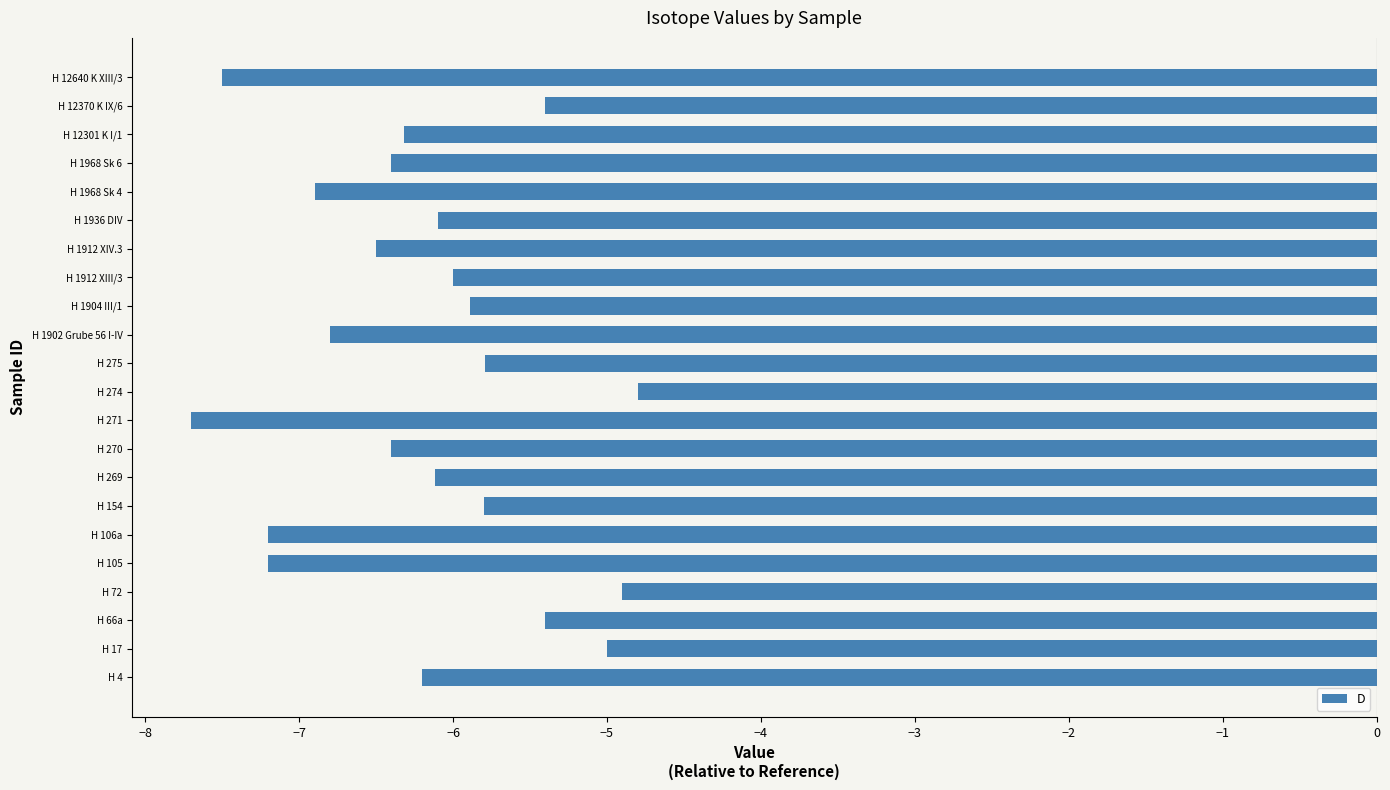

Which label corresponds to the largest value in the chart?

H 274